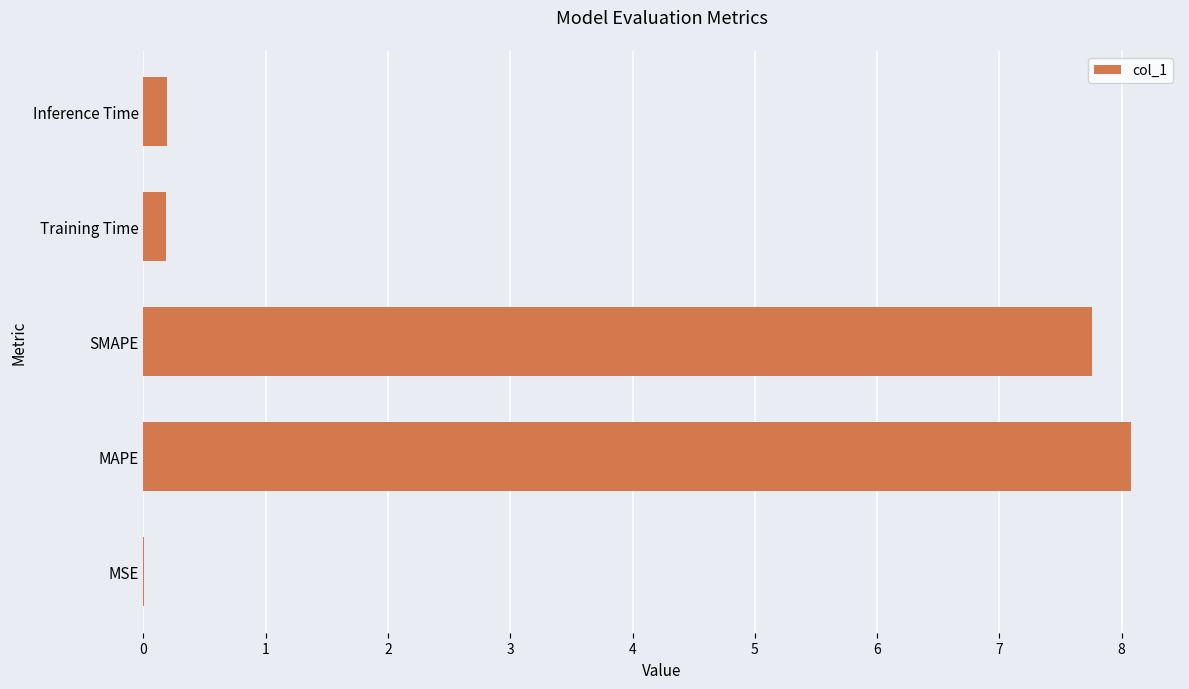

Is it true that the value at MSE is 0.0?

True